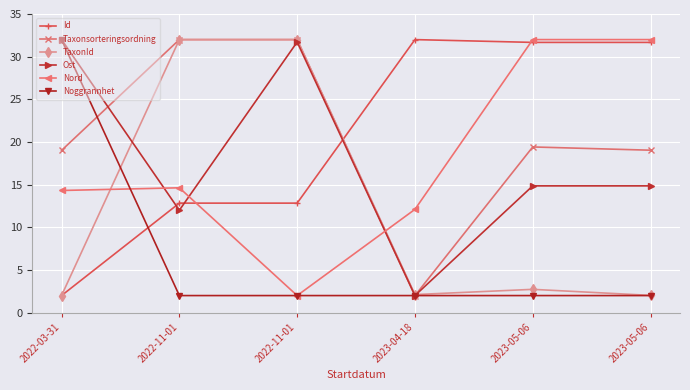

What is the value of the Taxonsorteringsordning point at the 4th from the left?

2.0